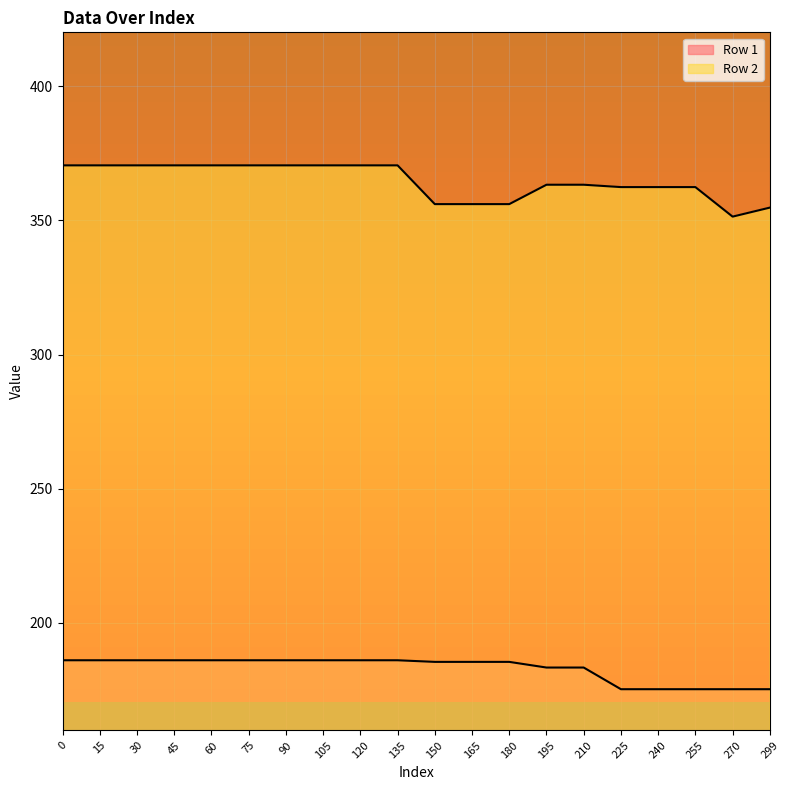

Does the chart have visible grid lines?

Yes